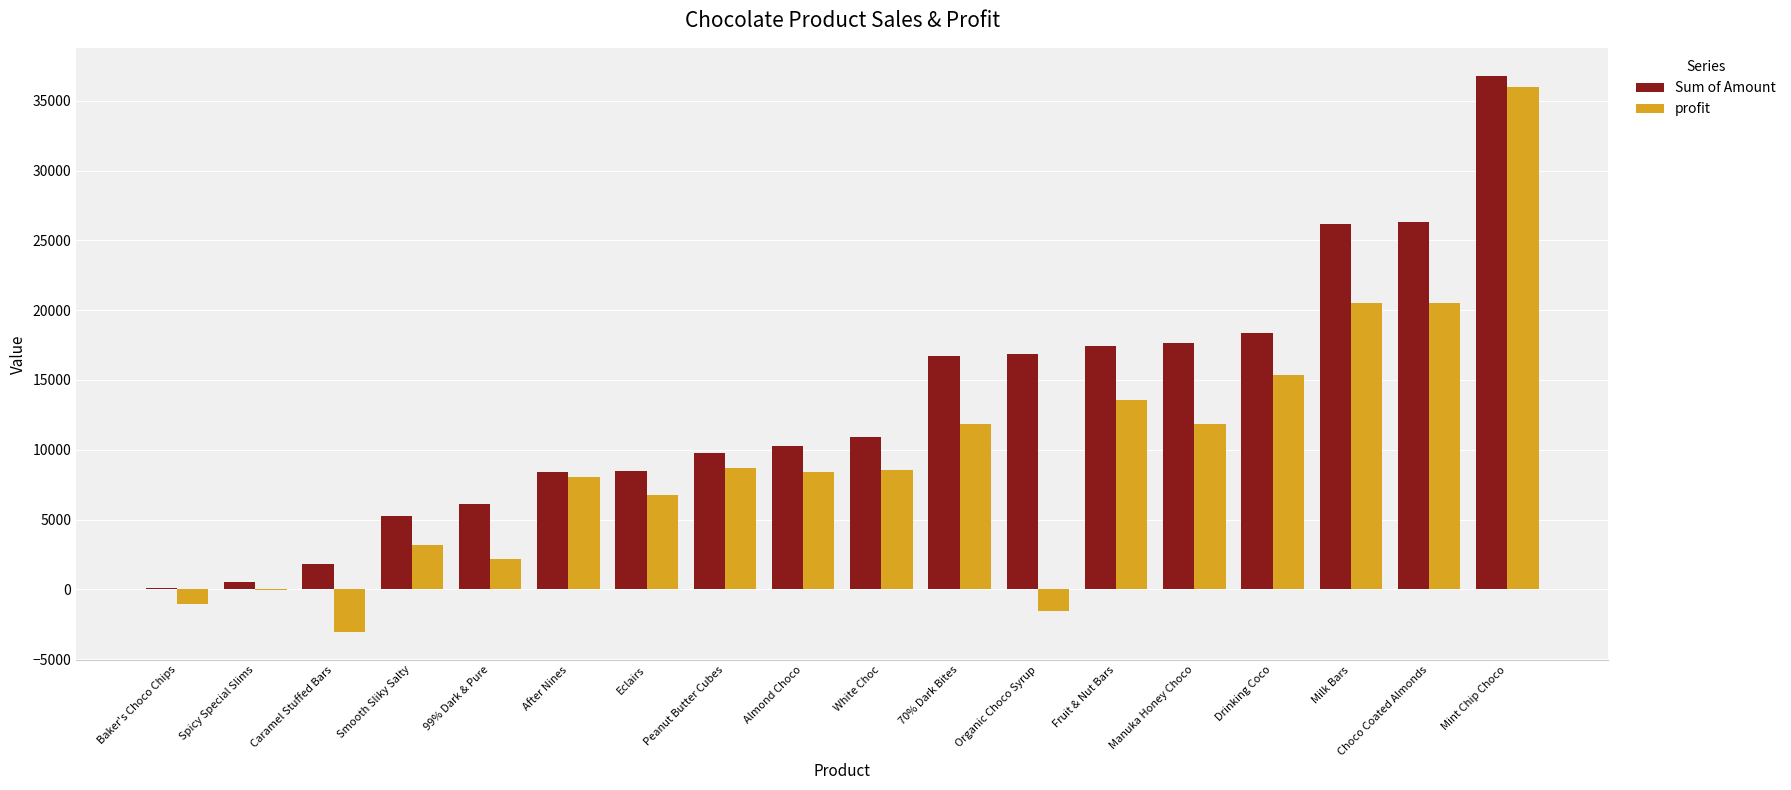

Are the bars horizontal?

No